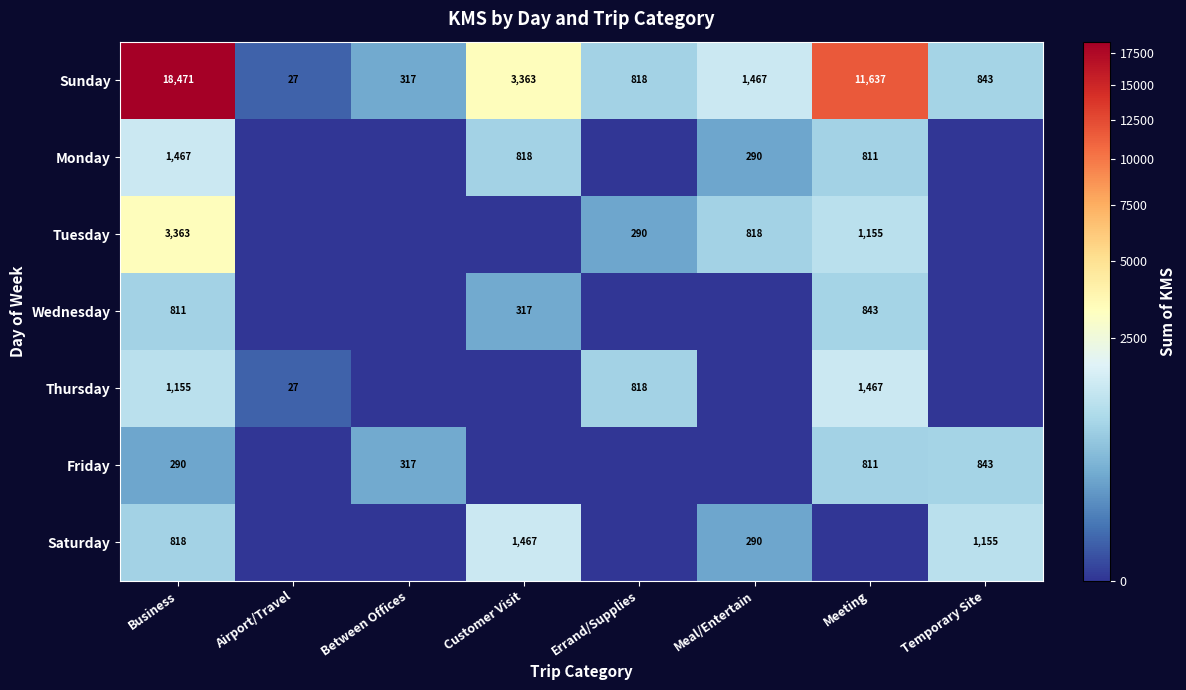

The Saturday series shows 290 at Meal/Entertain. True or false?

True